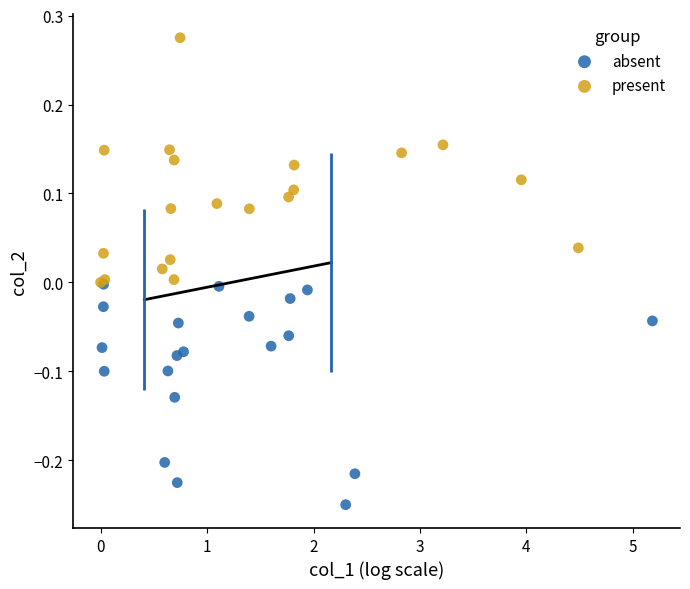

Which series reaches the maximum Y coordinate?

present